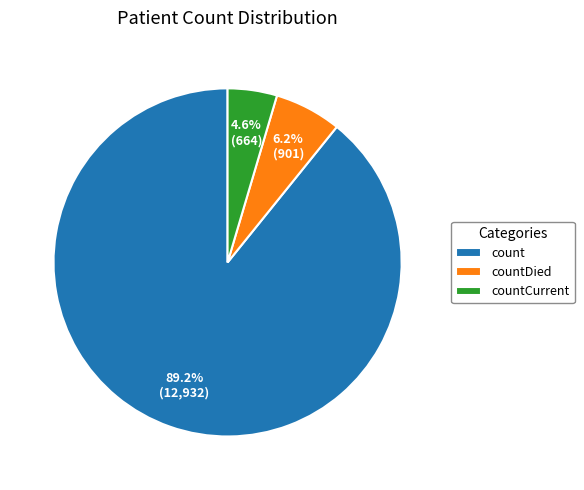

To the nearest percent, what is the combined percentage of count and countCurrent?

94%